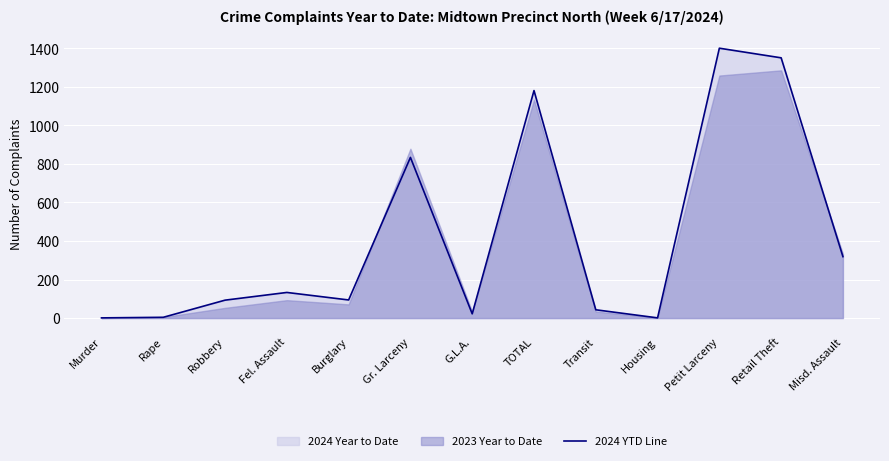

What is the sum of all values?

5477